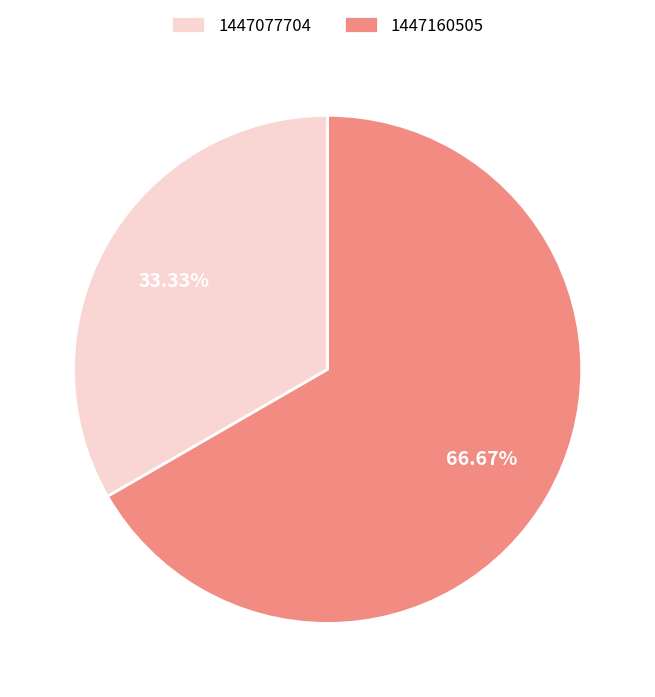

Combined, do 1447077704 and 1447160505 account for over 50%?

Yes